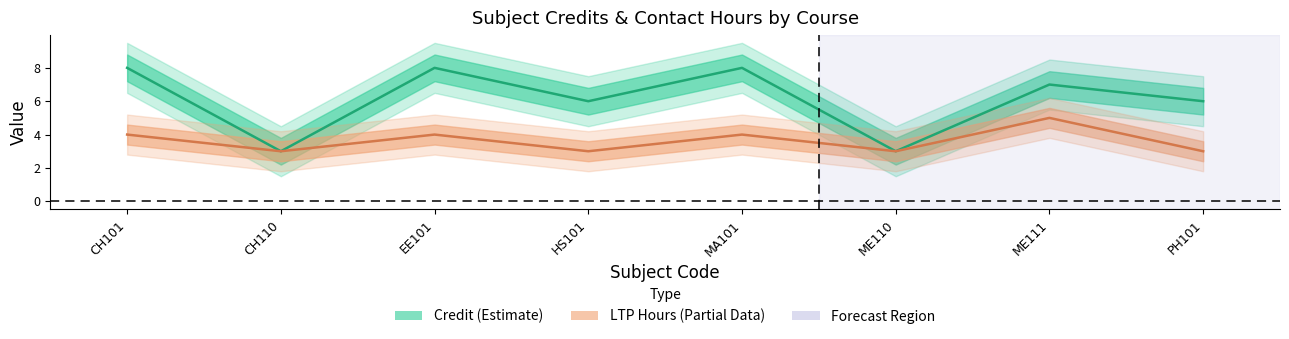

Which has a higher value, ME110 or HS101?

HS101